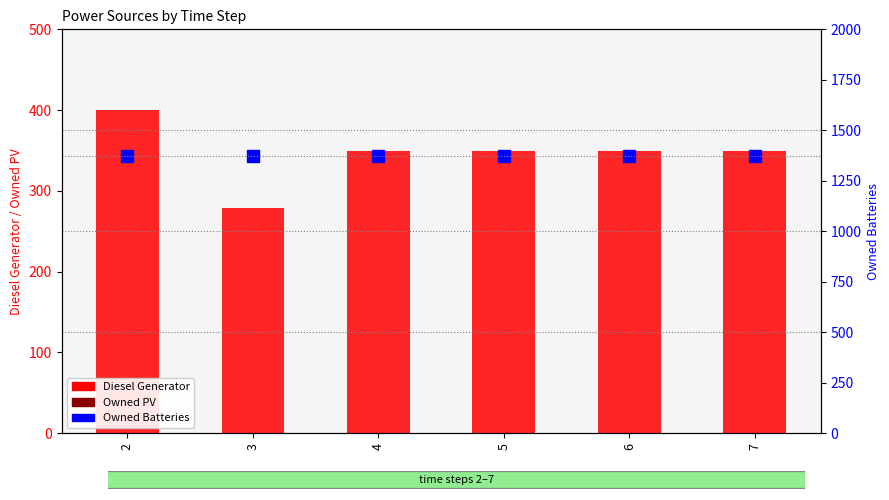

At which category is the sum across all series the highest?

2